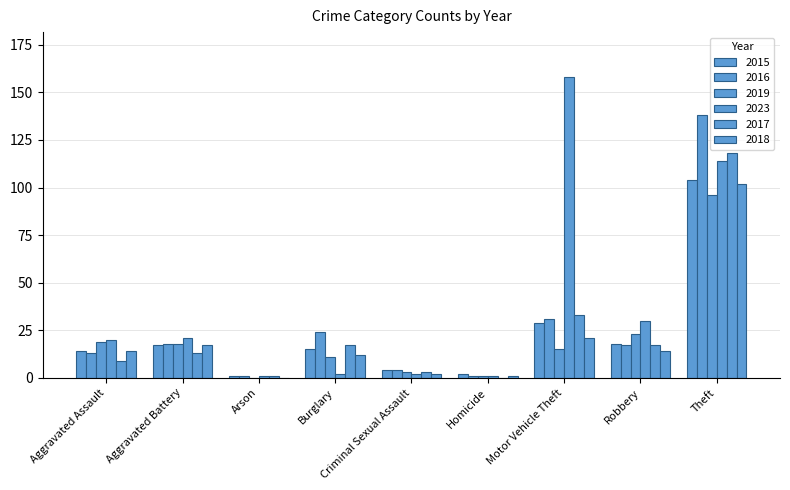

What position from the left is Criminal Sexual Assault?

5